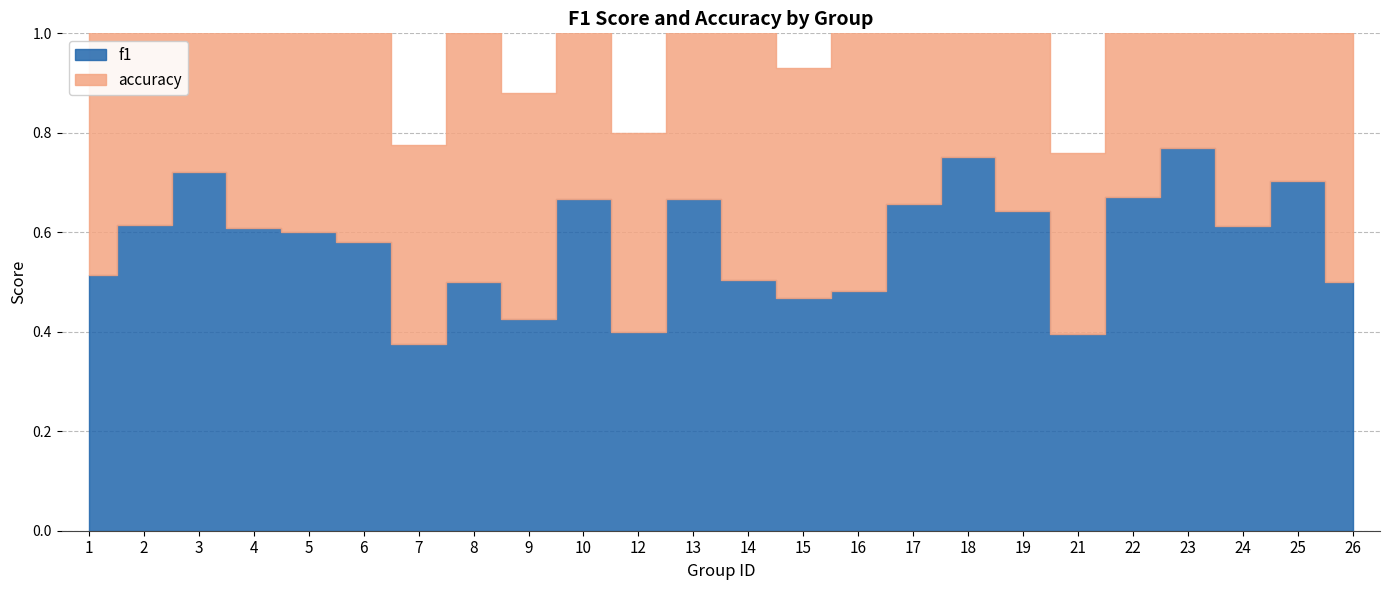

Between 2 and 13, which series saw the biggest shift?

f1